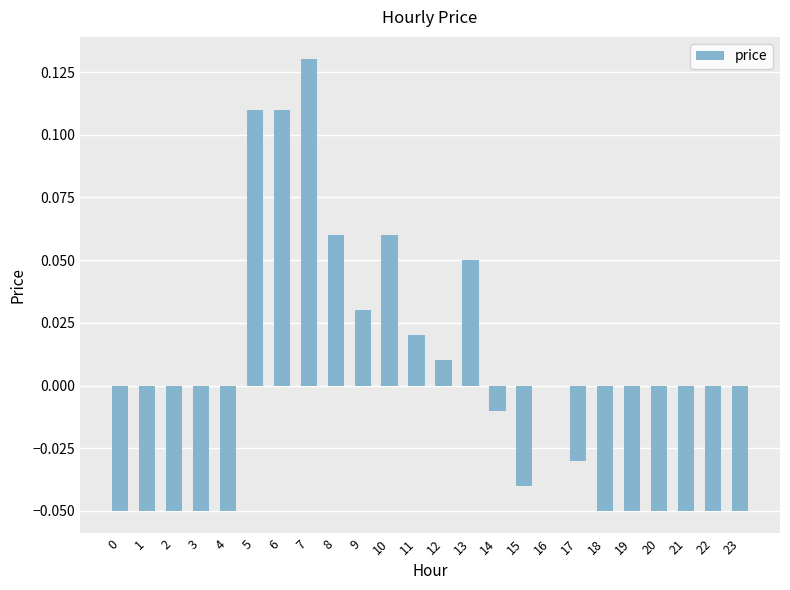

At which category does the chart reach its peak across all series?

7